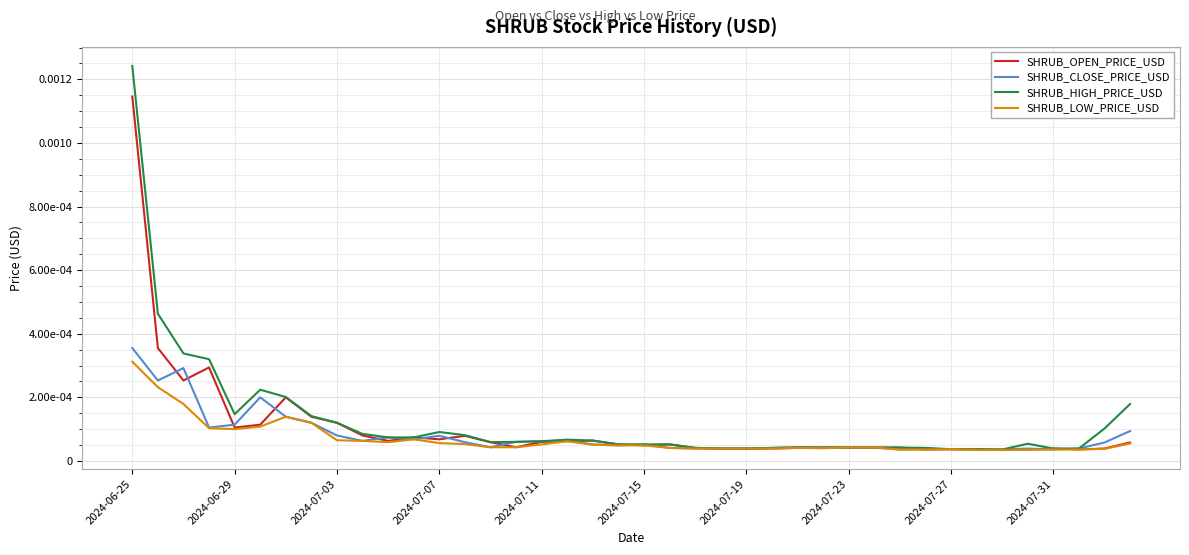

At how many categories does at least one series exceed 0?

40